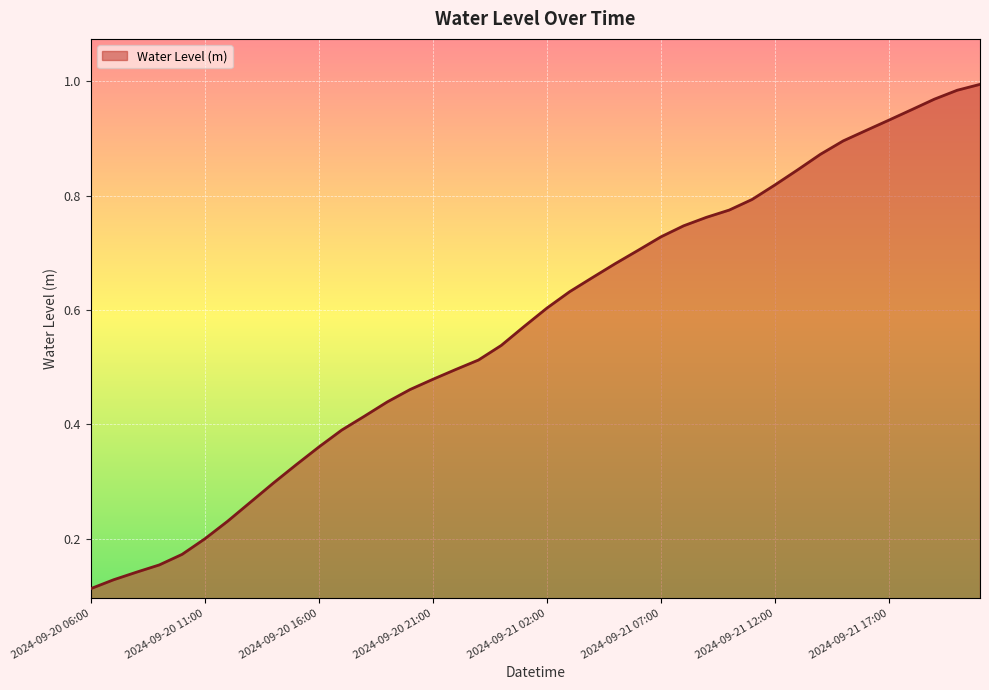

What is the minimum value shown in the chart?

0.1